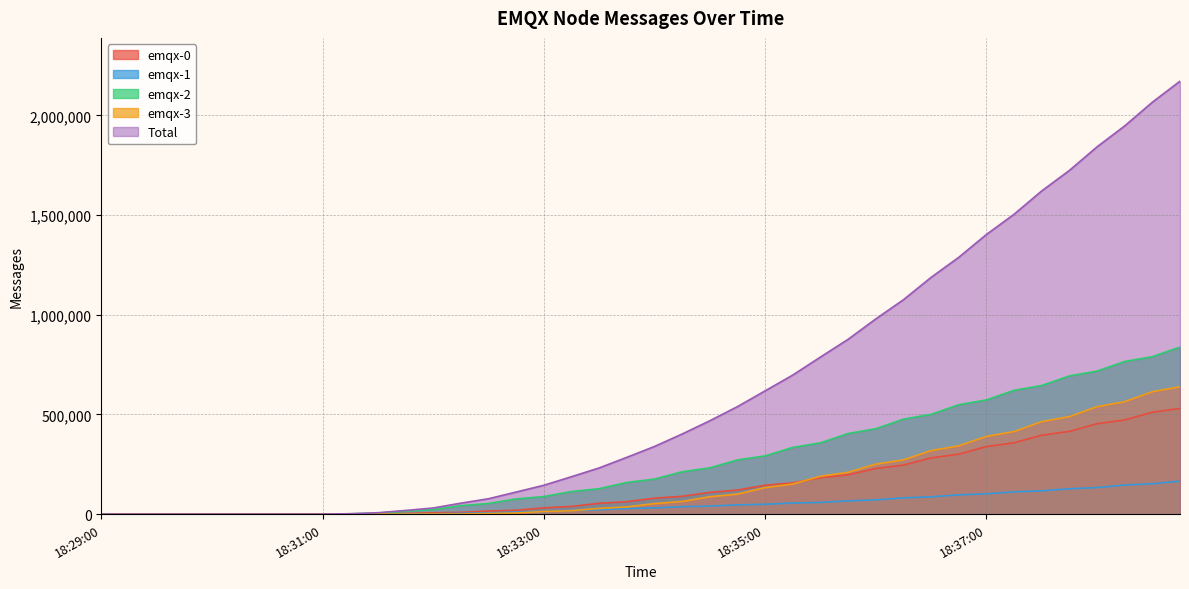

Rank the series at 18:32:00 from highest to lowest value.

Total, emqx-2, emqx-0, emqx-1, emqx-3